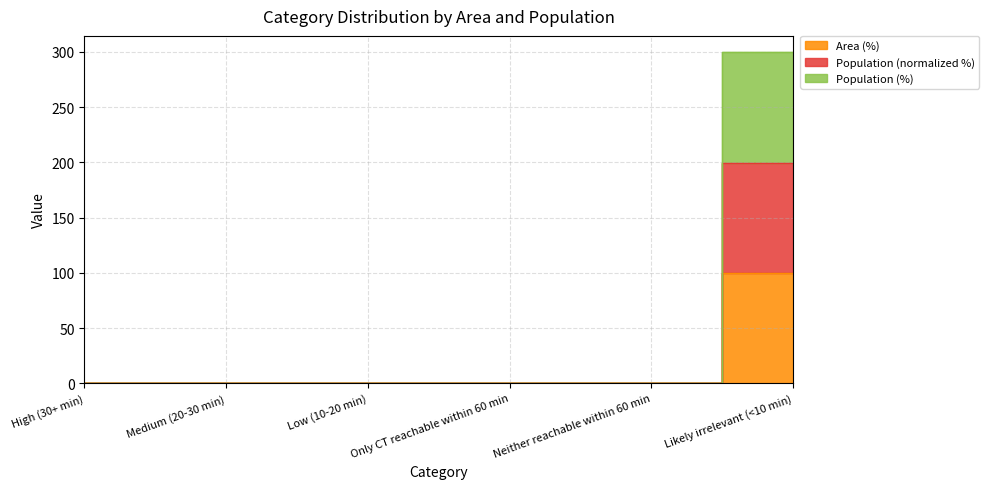

Count the number of categories in the chart.

6